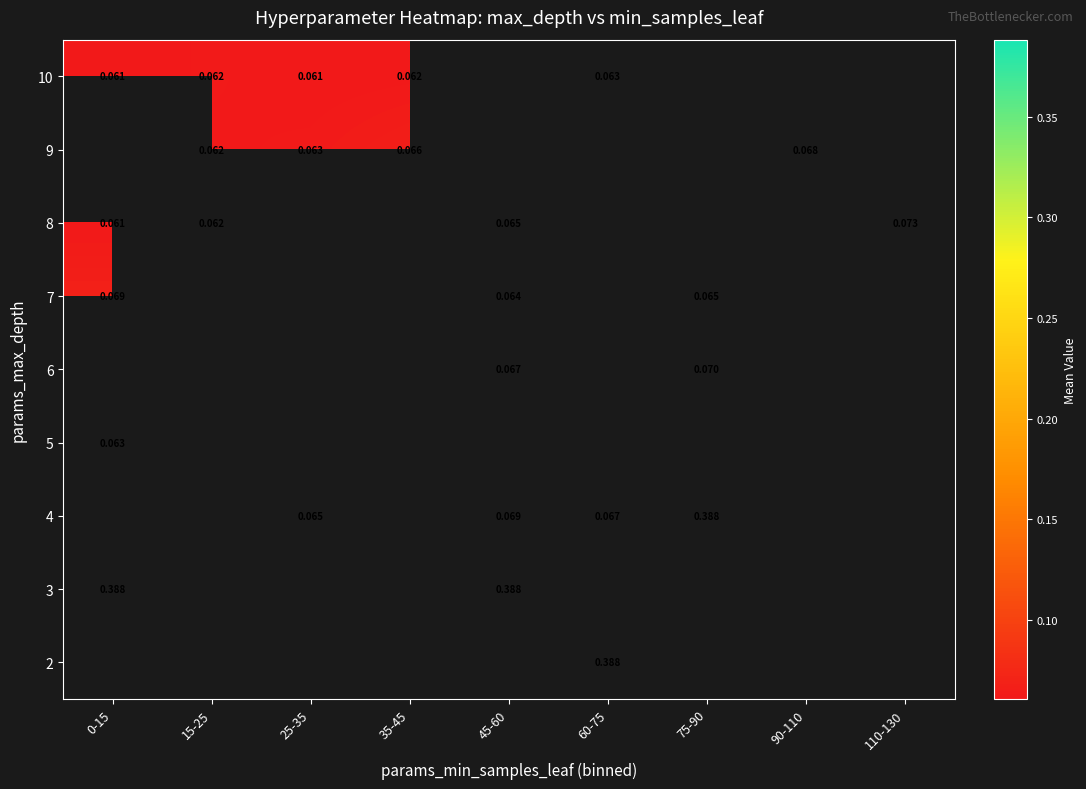

True or false: 7 has a value of 0.1 at 45-60.

False